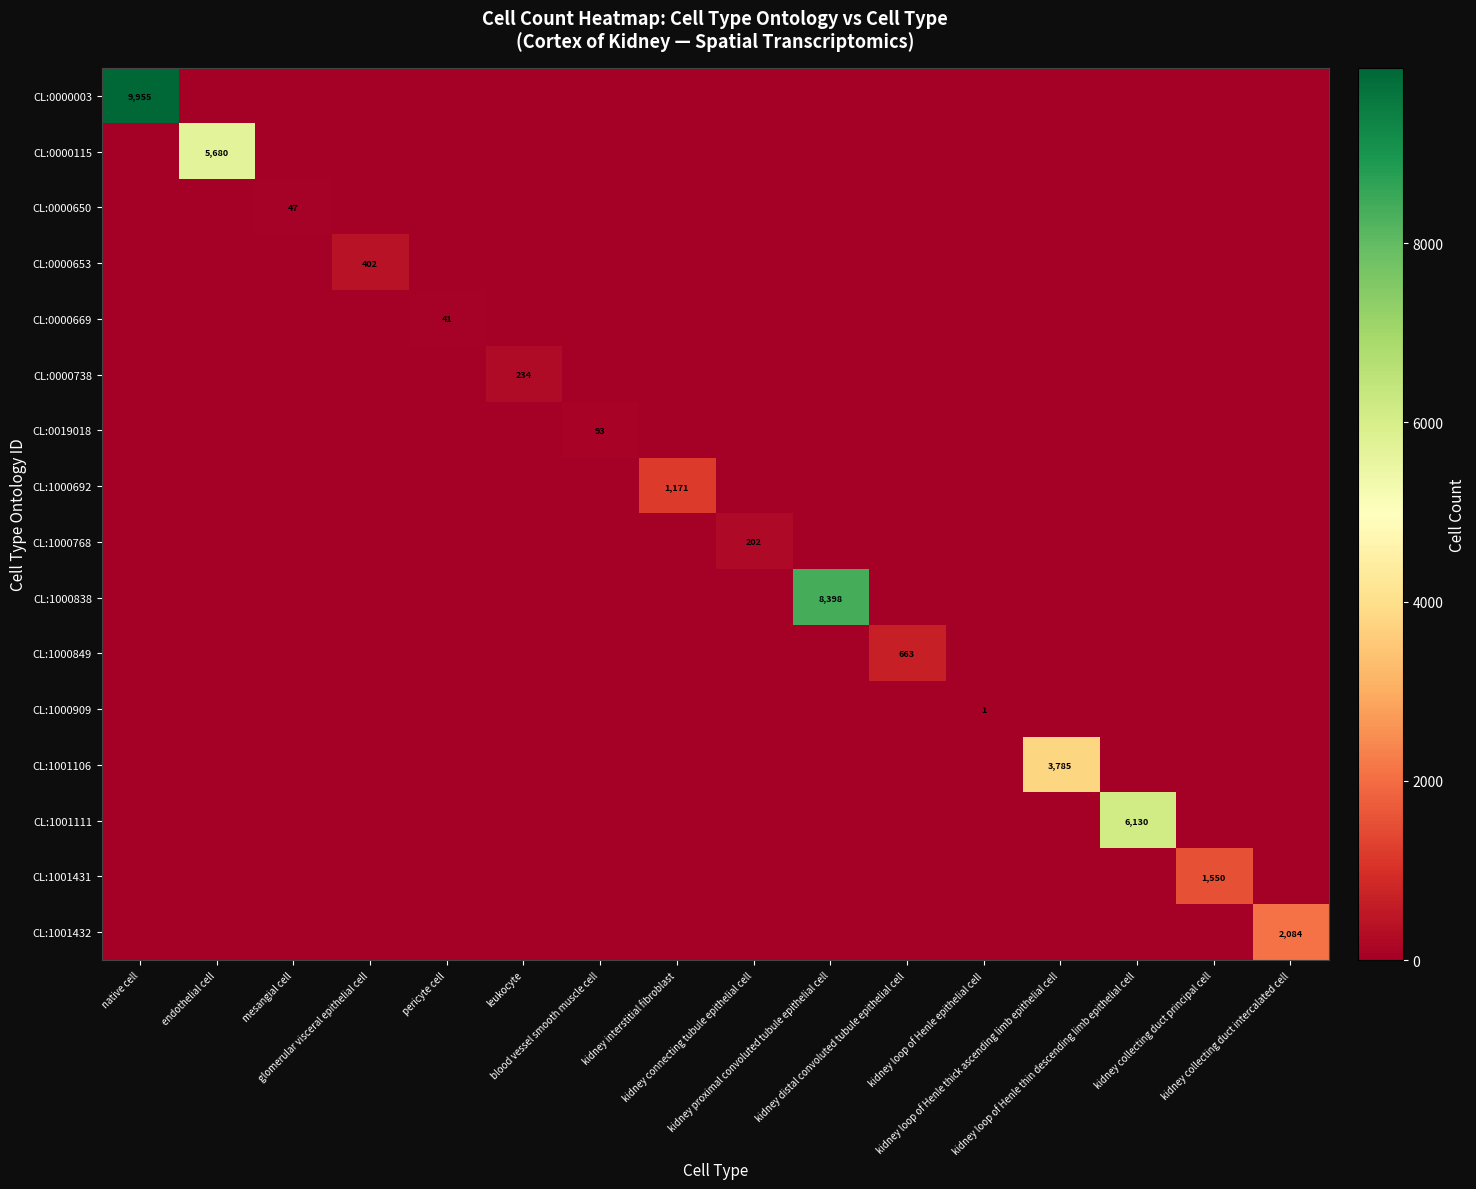

What is the sum of all CL:0000650 values?

47